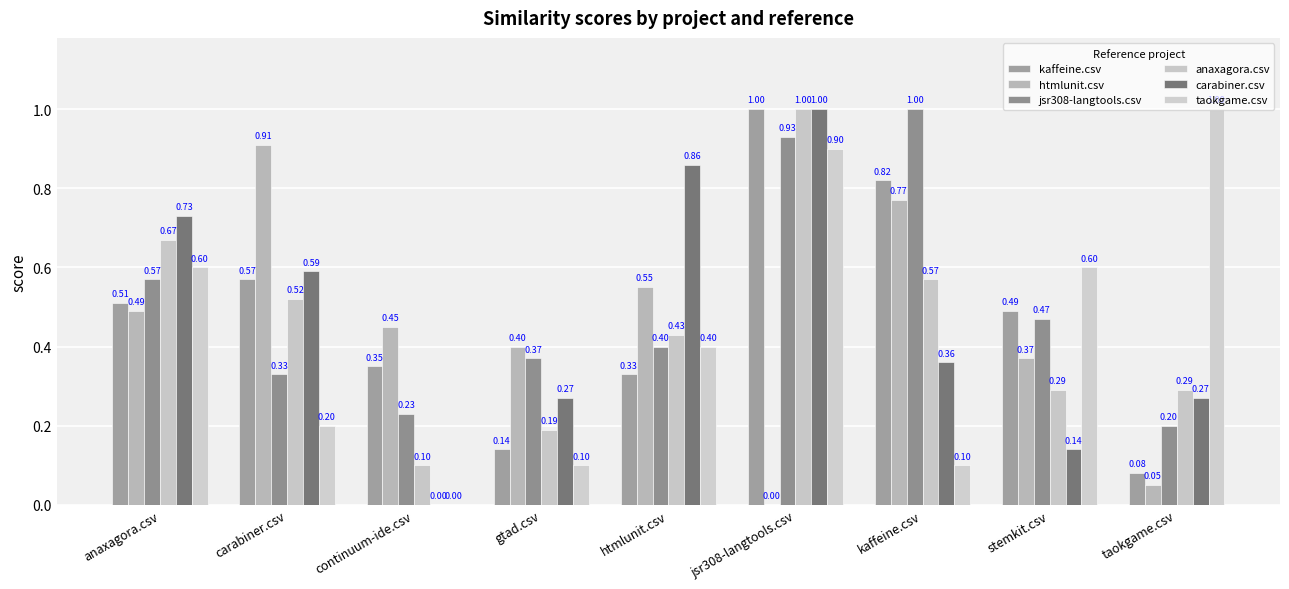

How many data points does each series have?

9